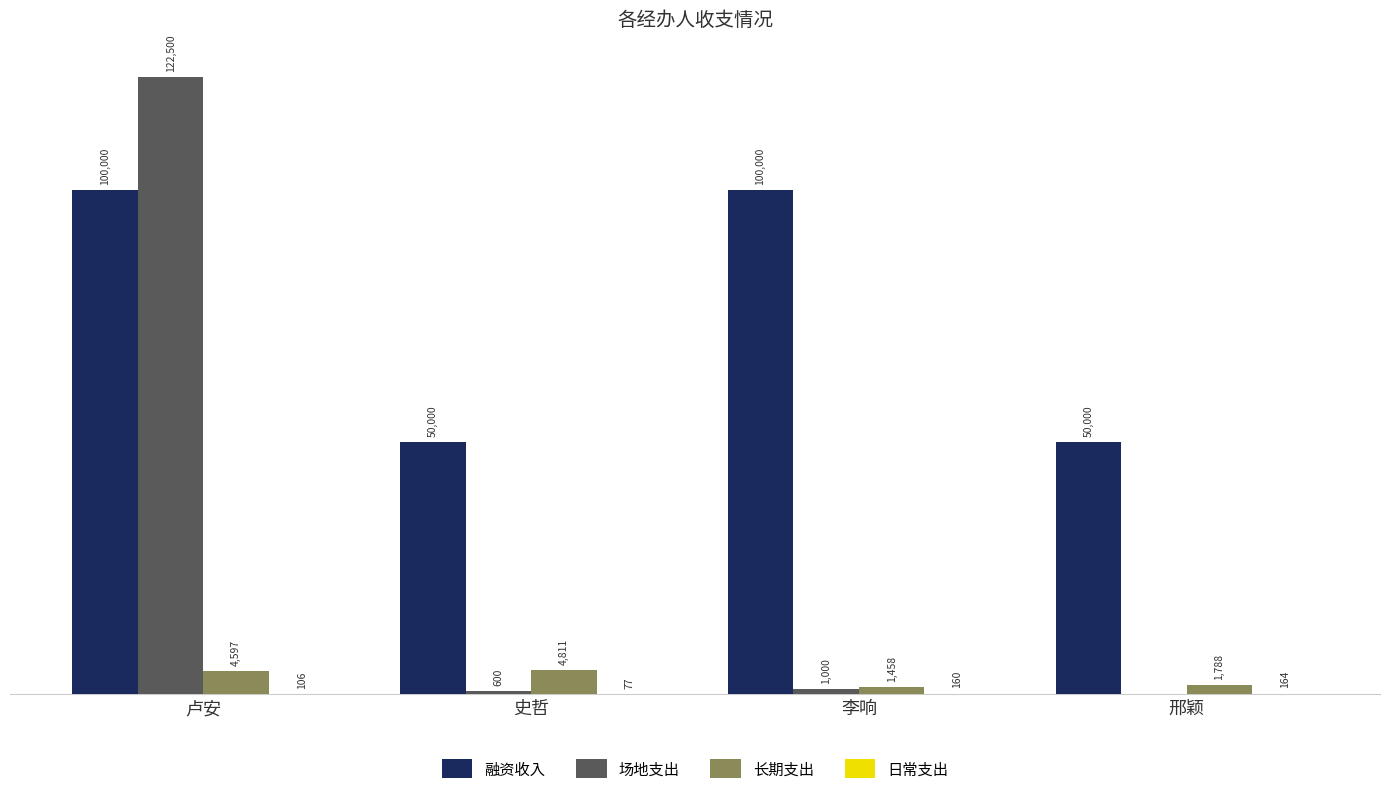

Which category has the highest value across all series?

卢安